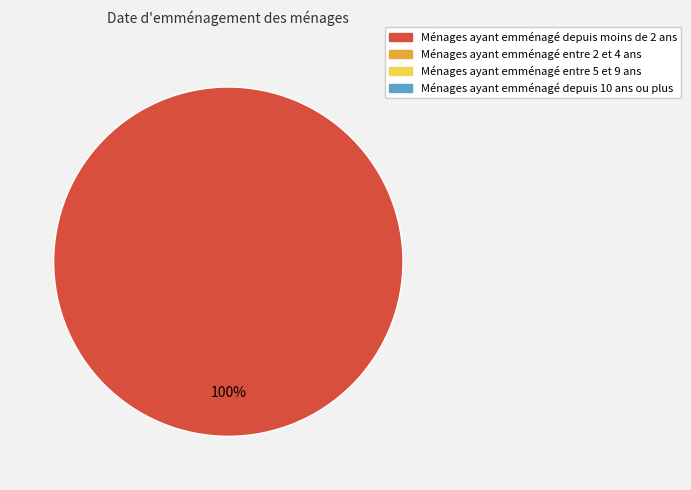

Is there any slice that represents more than half of the pie?

Yes